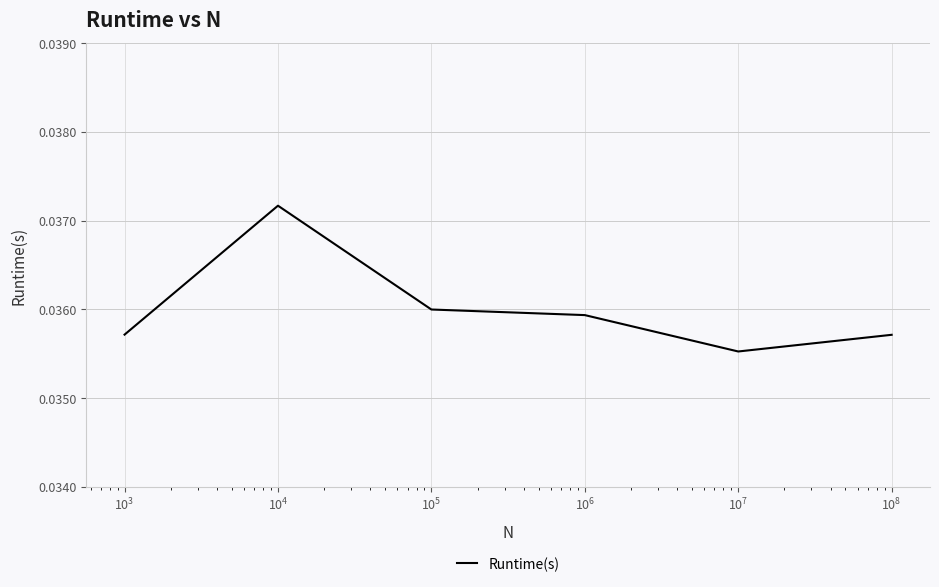

How many values are between 0 and 1?

6